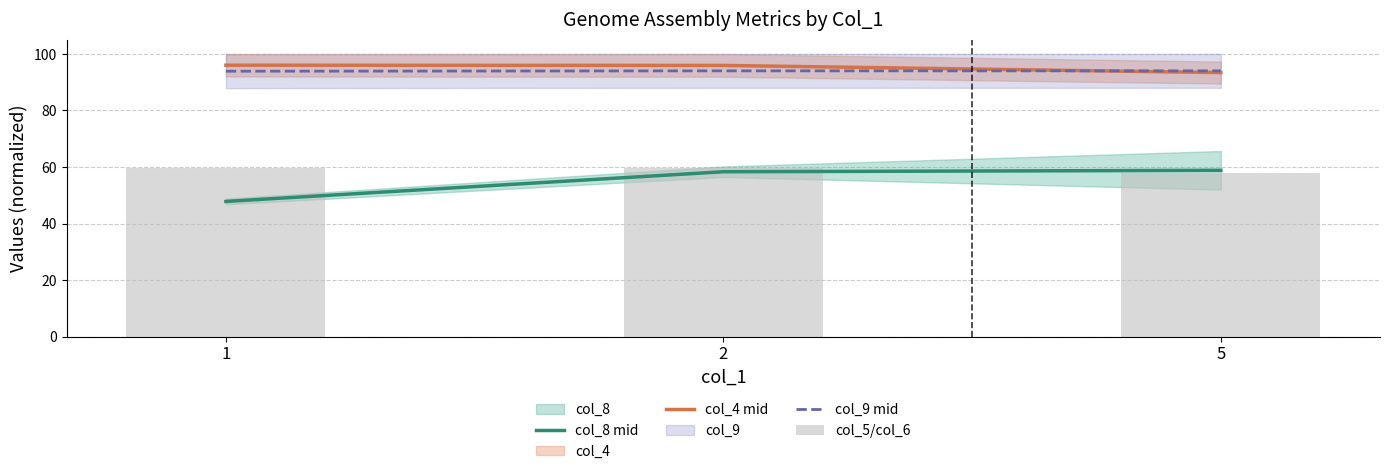

Is it true that col_5/col_6 equals 58.0 at 5?

True